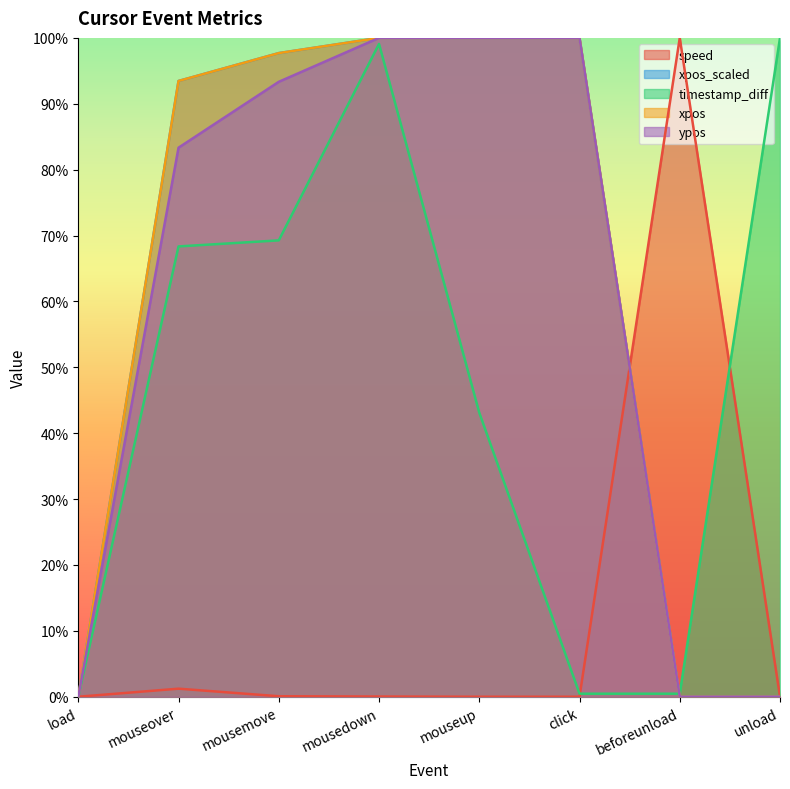

List the labels in order of ypos value, smallest first.

load, beforeunload, unload, mouseover, mousemove, mousedown, mouseup, click